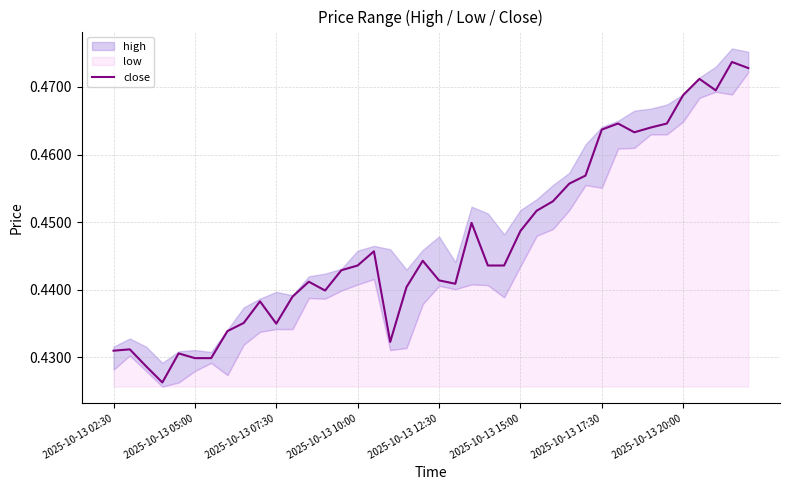

The close series shows 0.8 at 2025-10-13 10:00. True or false?

False